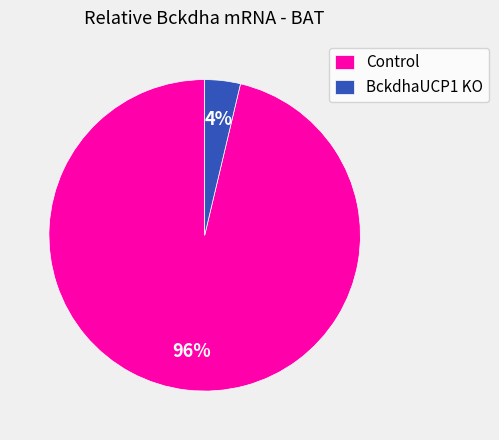

Is it true that BckdhaUCP1 KO is 4% of the pie?

True